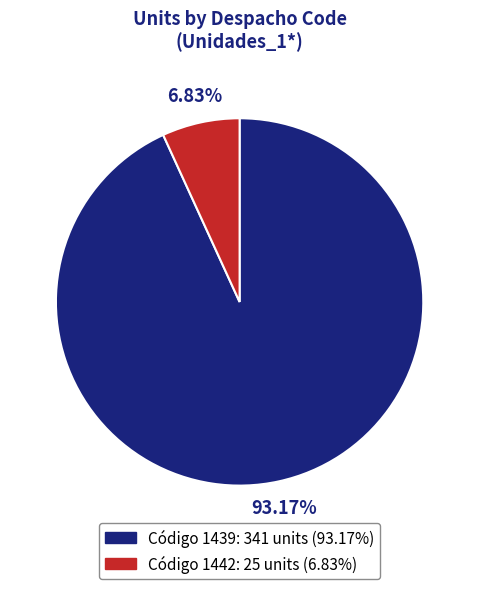

Is there a majority slice in this chart?

Yes